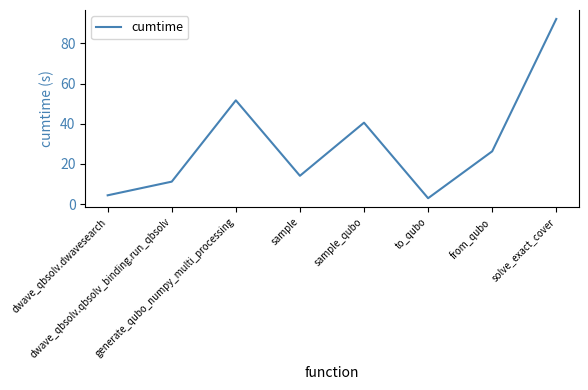

What is the difference between the maximum and minimum values?

89.3